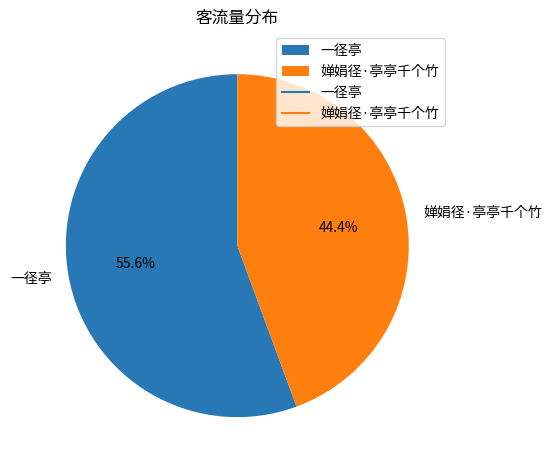

Which slice is the largest?

一径亭